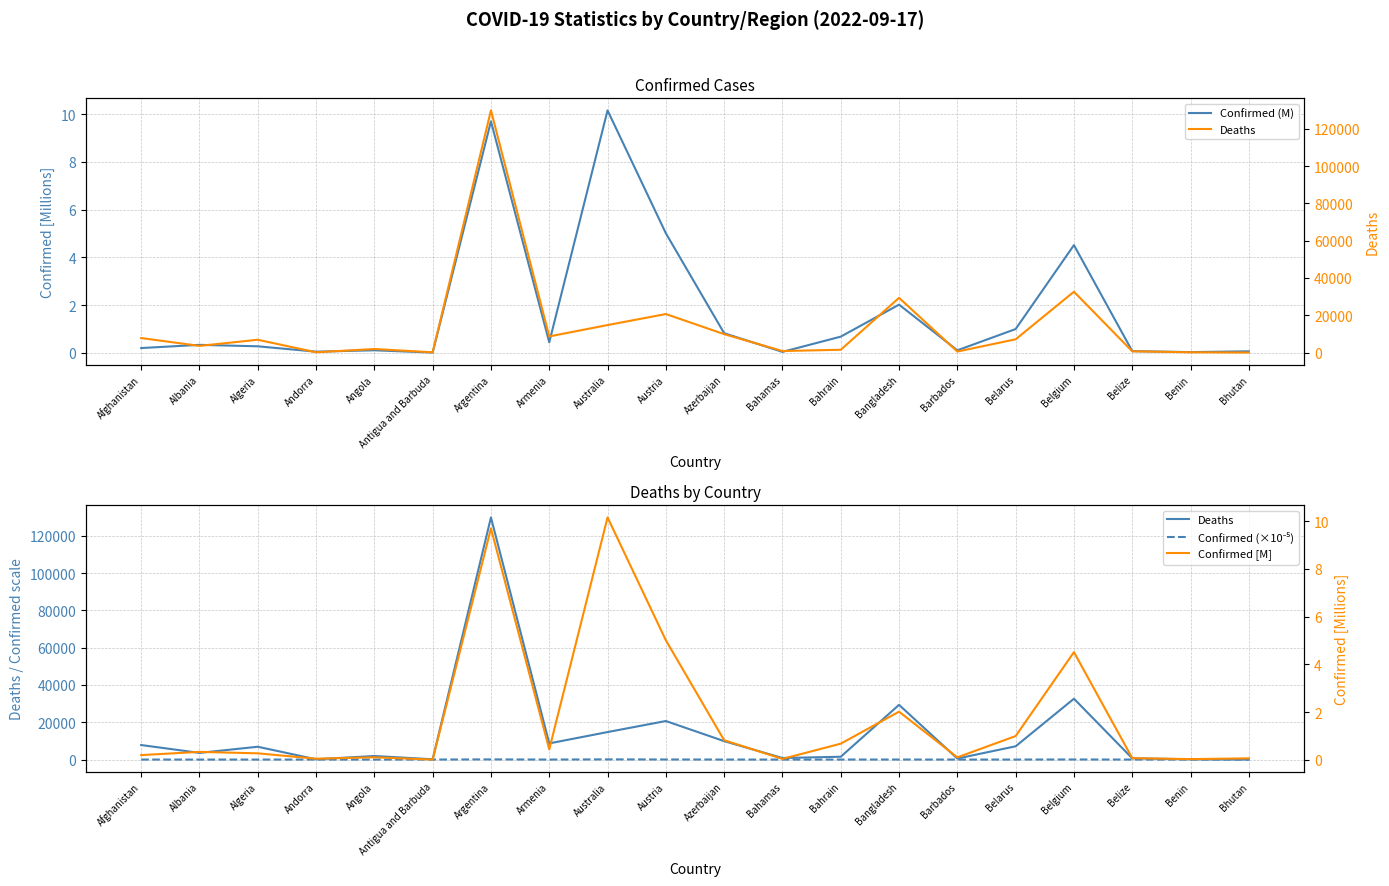

Which series has the largest total across all categories?

Deaths